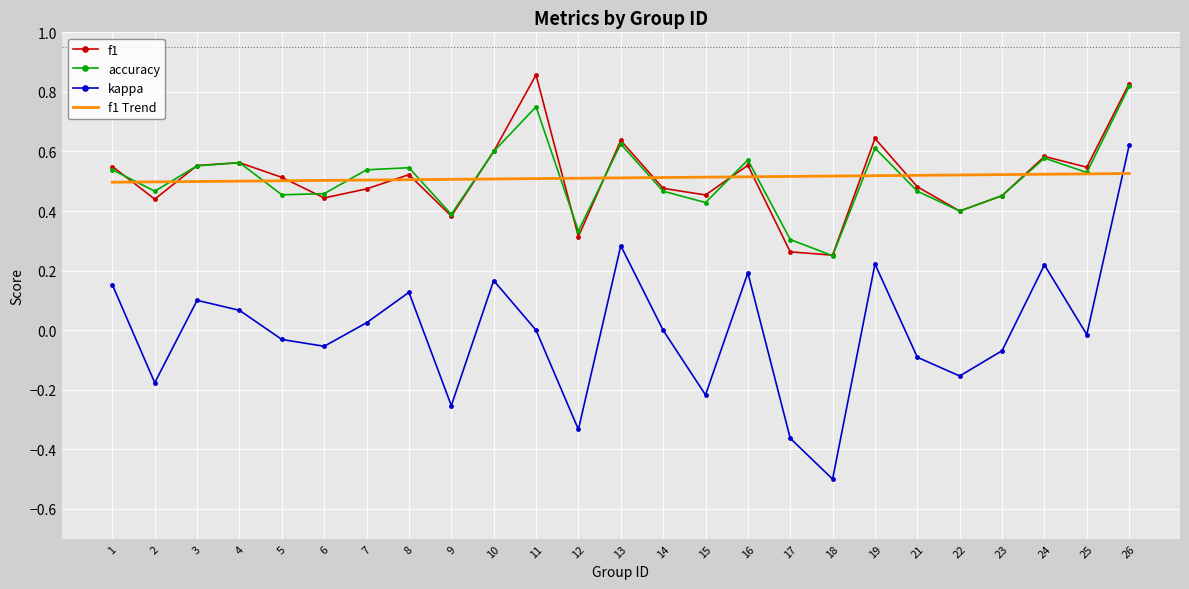

Which series has the widest spread of values?

kappa